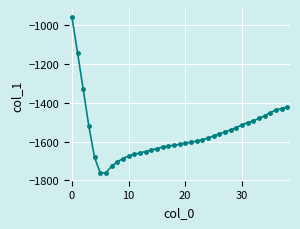

What is the average value?

-1554